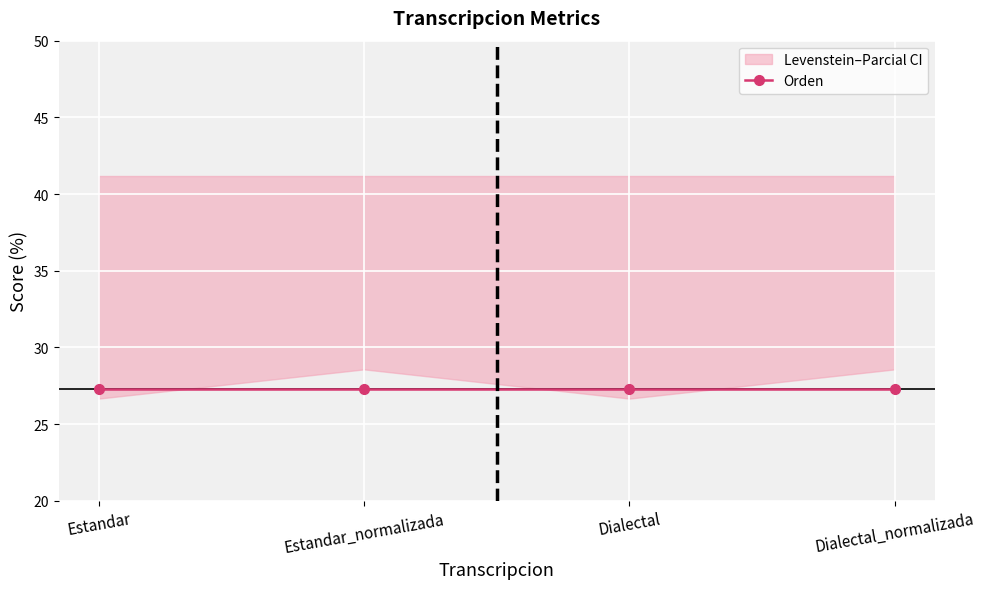

At how many categories does at least one series exceed 30?

4